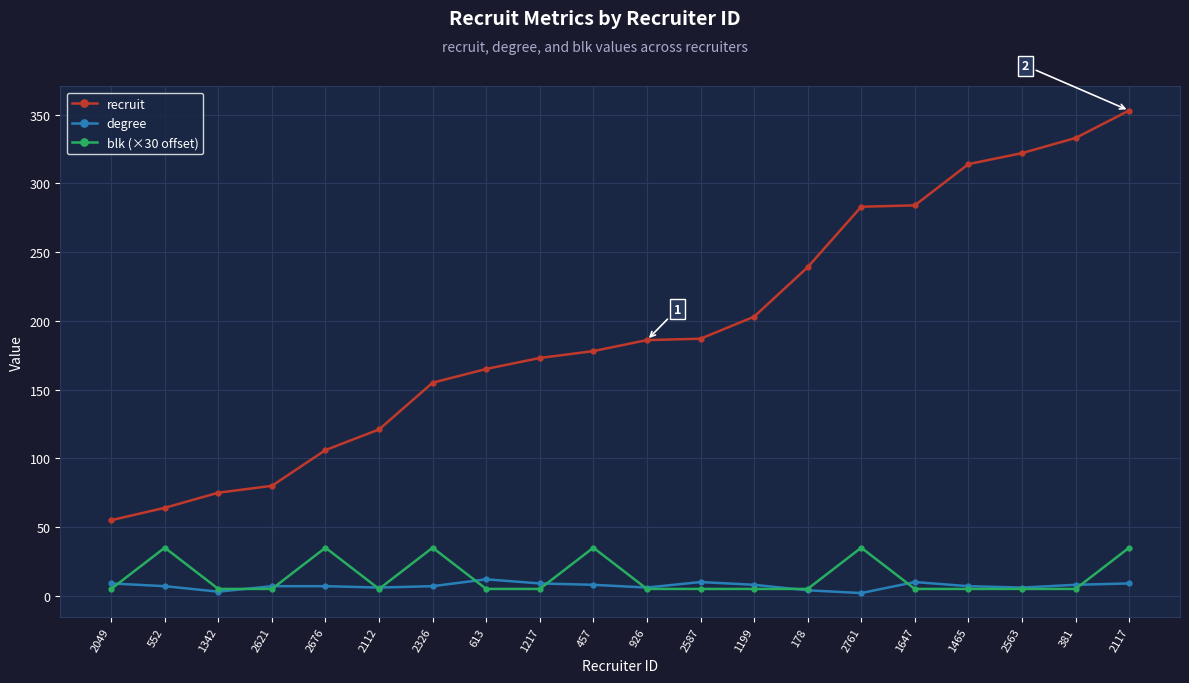

Does the chart display data point markers on the line(s)?

Yes